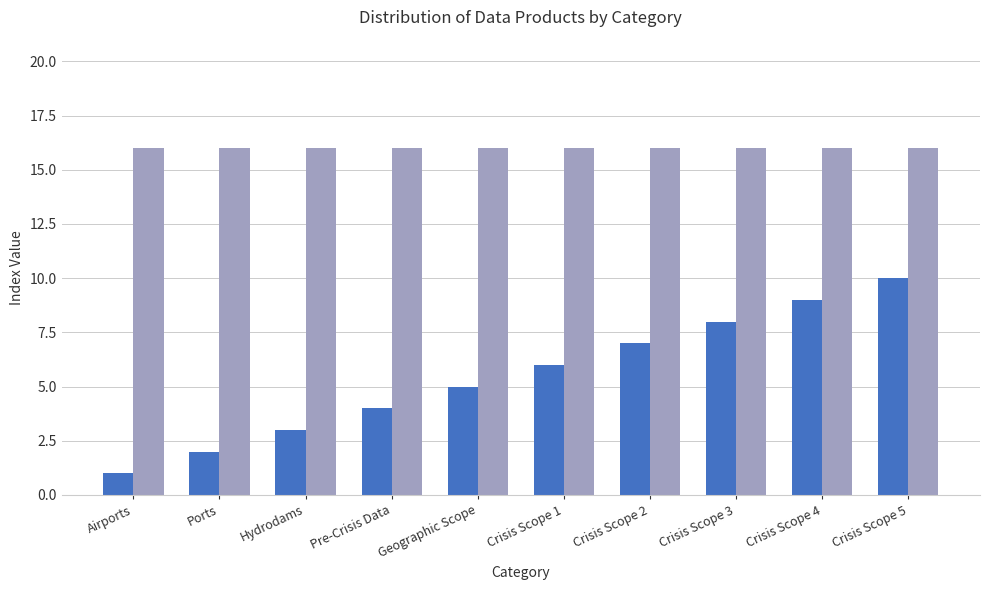

What is the sum of all values?

55